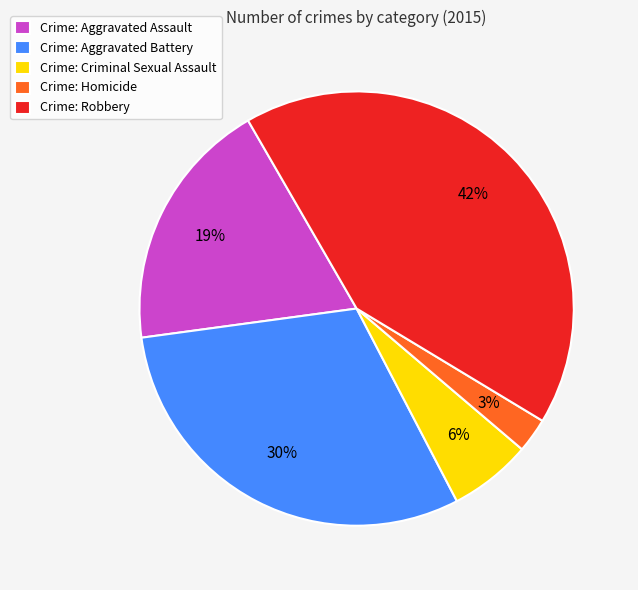

Is there any slice that represents more than half of the pie?

No